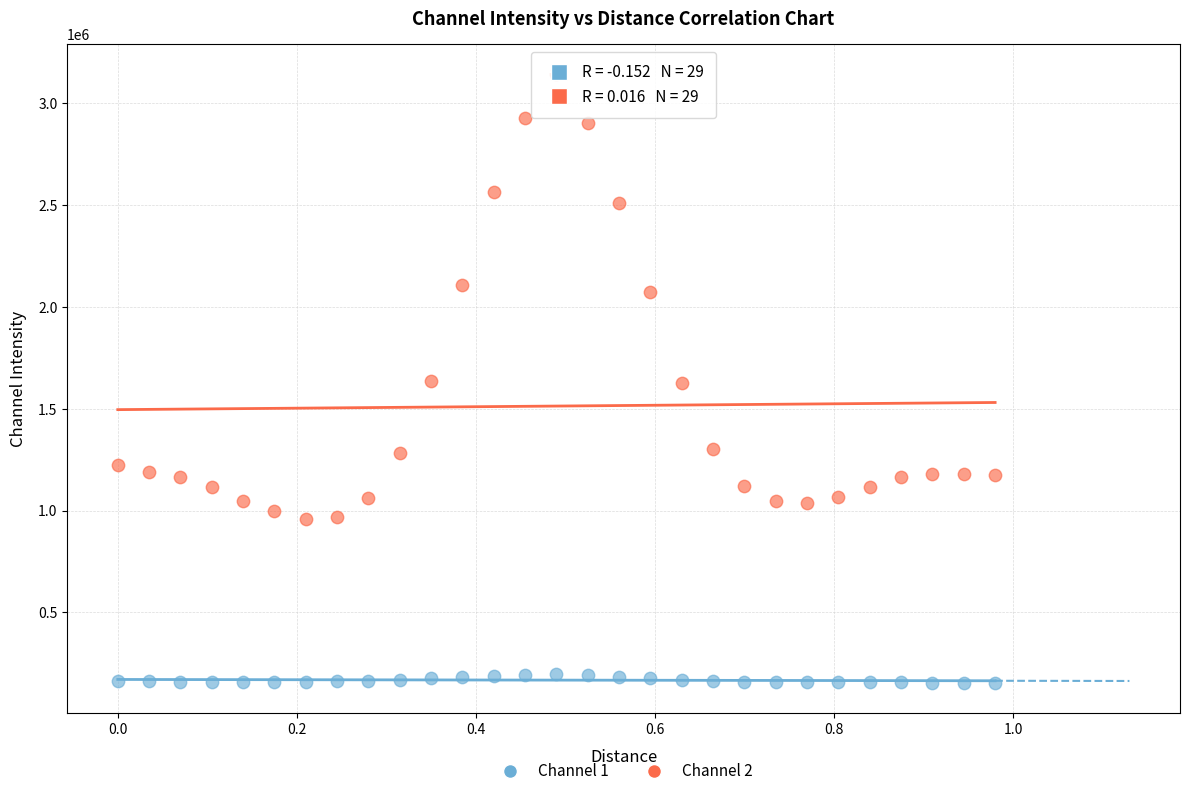

Across all data points, what is the range of X values (max minus min)?

1.0